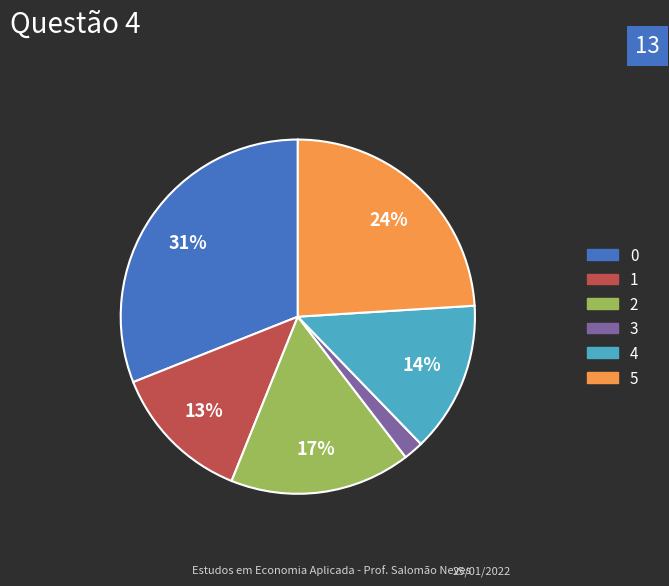

How many segments does this pie chart have?

6